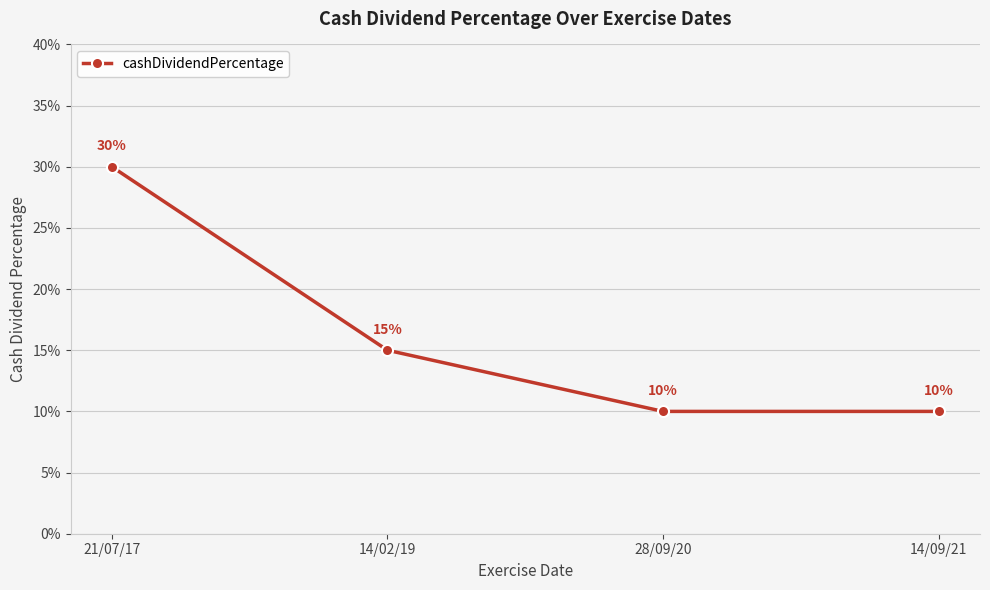

List the labels in order of value, smallest first.

28/09/20, 14/09/21, 14/02/19, 21/07/17